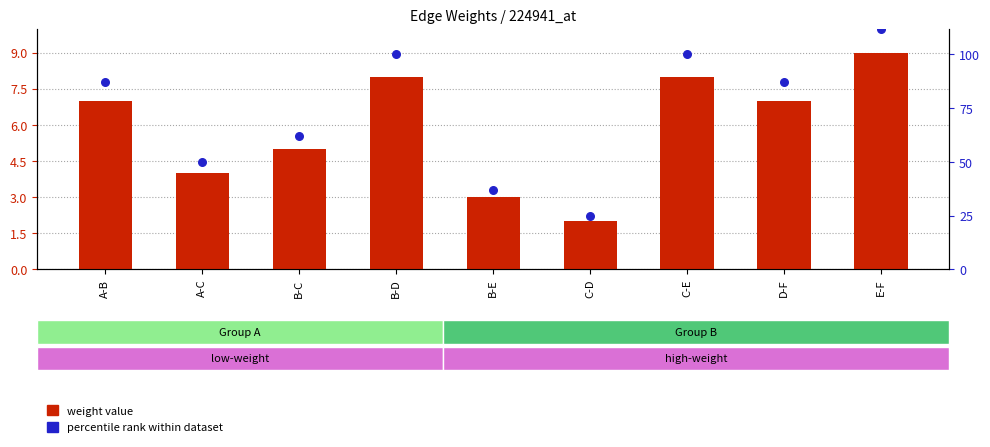

Which series contains the lowest Y value?

weight value